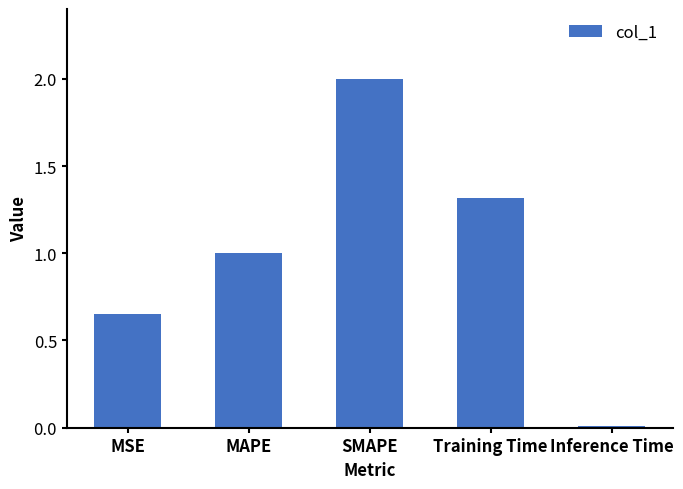

What is the sum of all values?

5.0